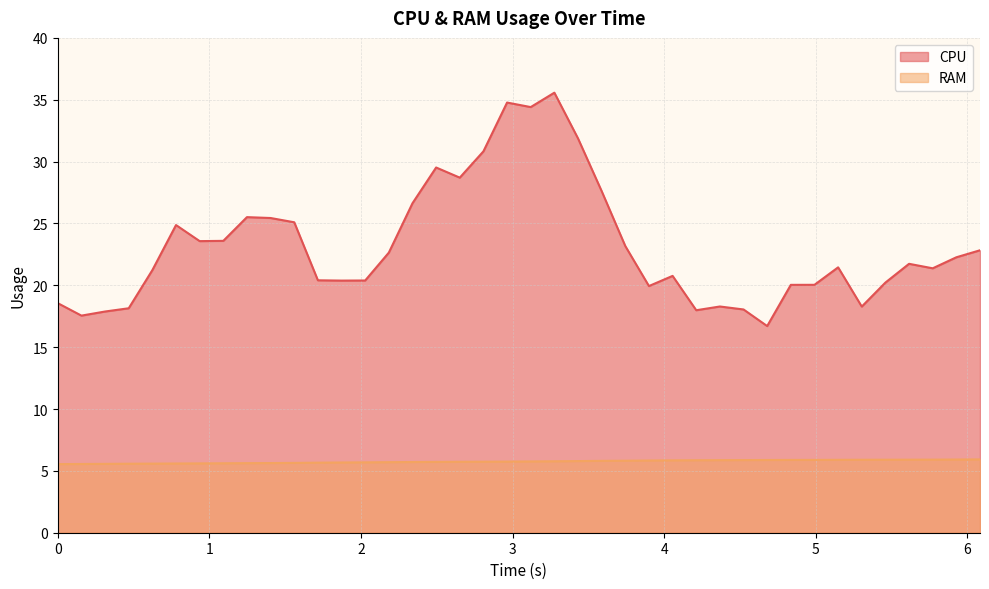

True or false: RAM and CPU intersect in this chart.

False